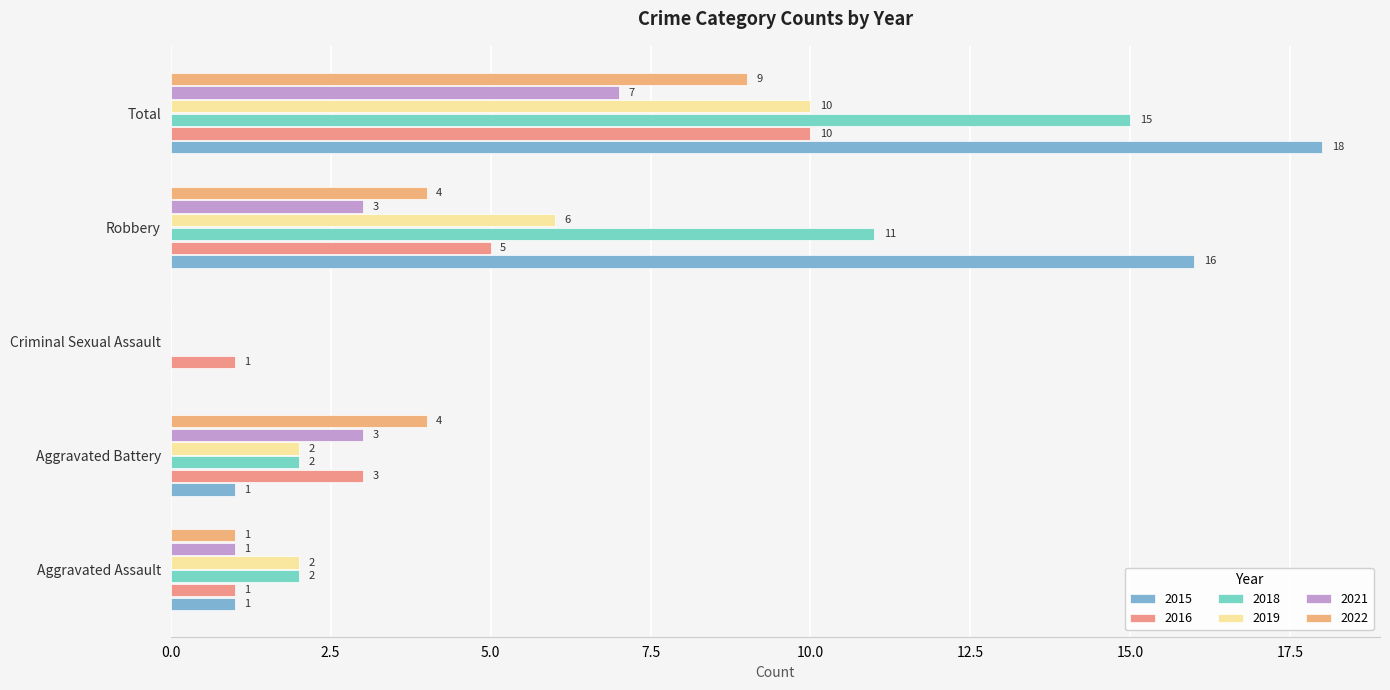

List the series in order of their peak value, lowest first.

2021, 2022, 2016, 2019, 2018, 2015